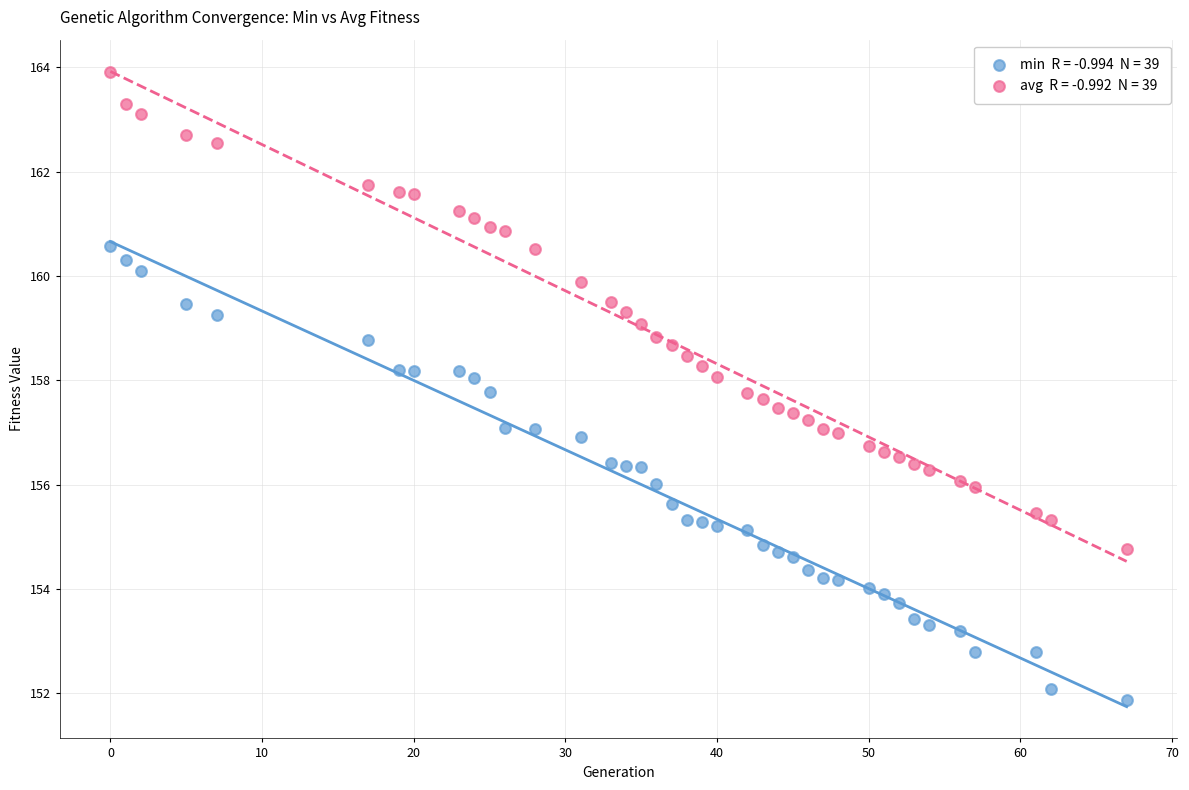

Across all data points, what is the range of Y values (max minus min)?

12.0